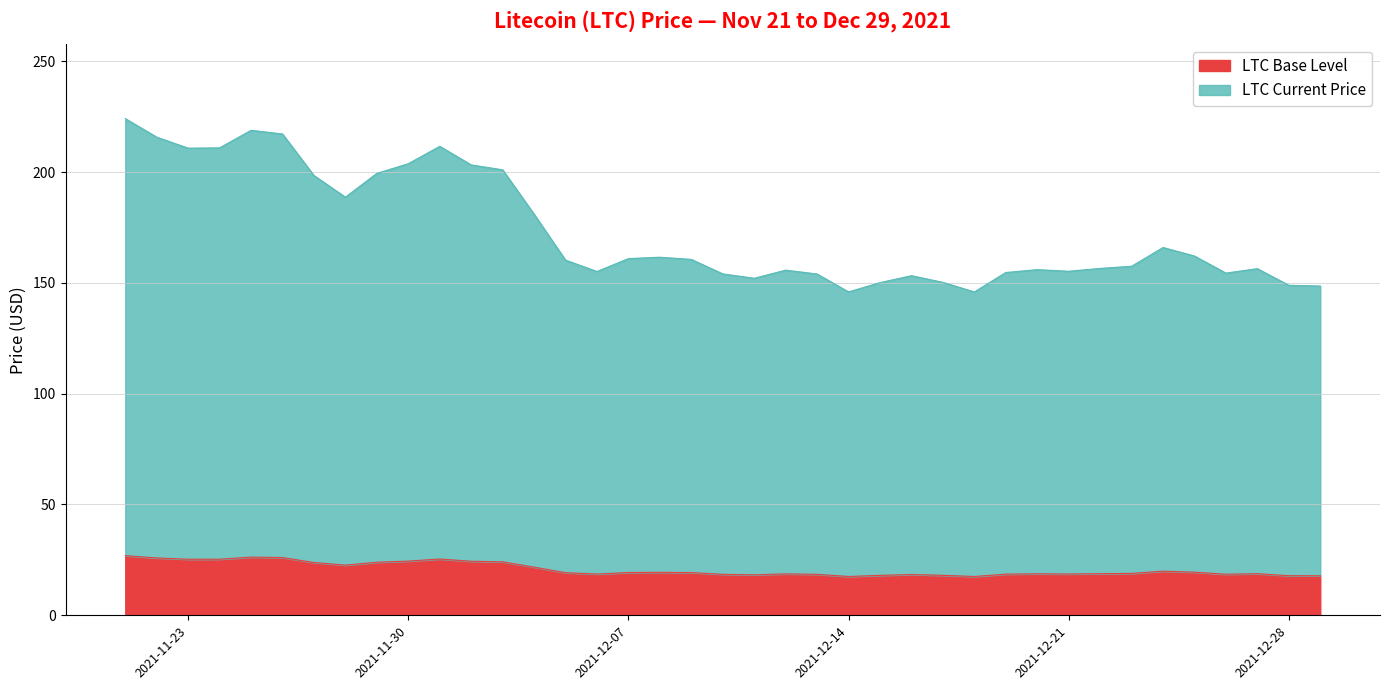

The value at 12/02/2021 is 203.2. True or false?

True